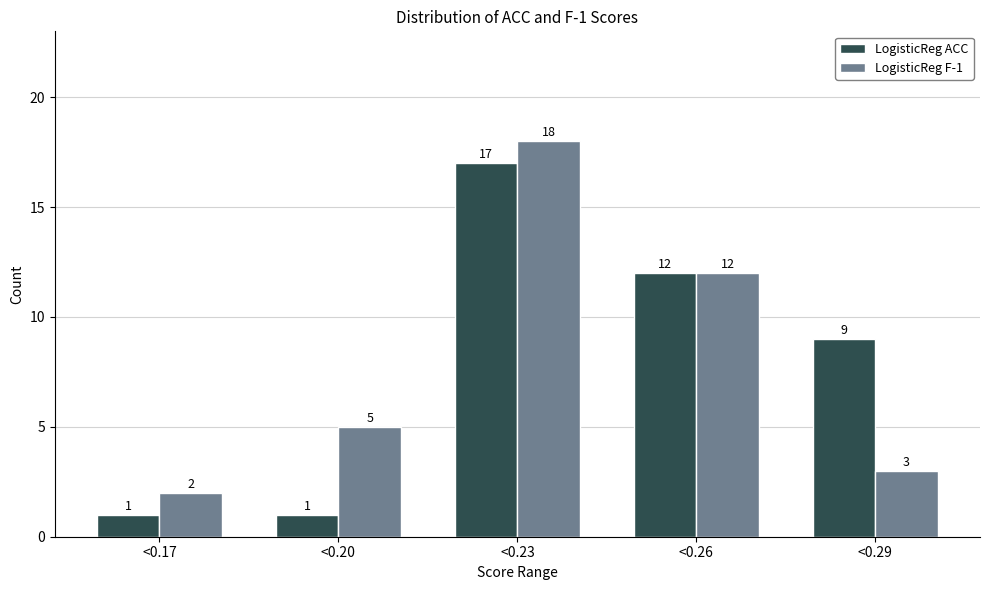

Reading left to right, list all the values displayed in this chart.

LogisticReg ACC: 1	1	17	12	9
LogisticReg F-1: 2	5	18	12	3